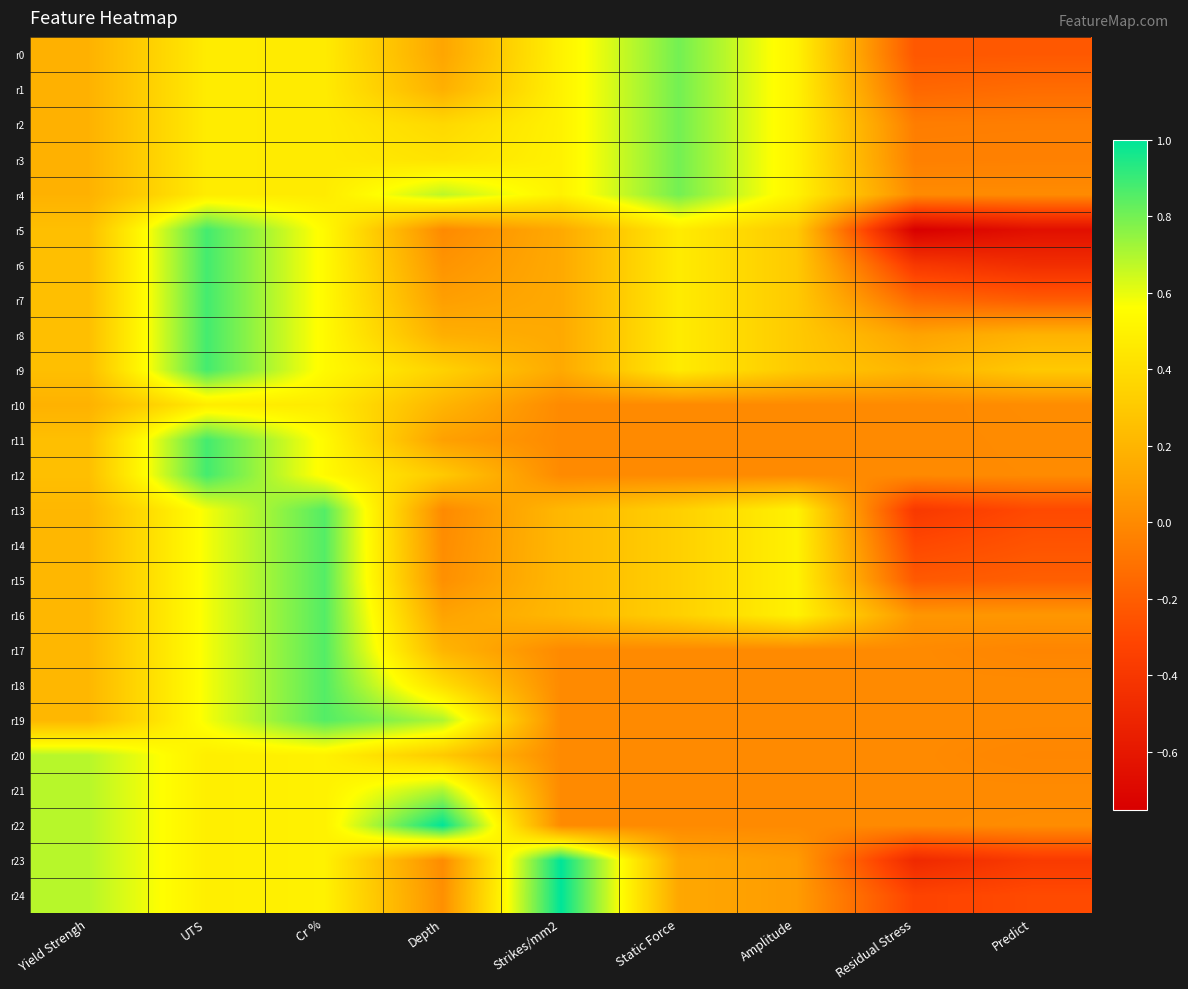

Reading left to right, list all the values displayed in this chart.

r0: Yield Strengh=0.2	UTS=0.5	Cr %=0.5	Depth=0.1	Strikes/mm2=0.5	Static Force=0.8	Amplitude=0.5	Residual Stress=-0.2	Predict=-0.2
r1: Yield Strengh=0.2	UTS=0.5	Cr %=0.5	Depth=0.2	Strikes/mm2=0.5	Static Force=0.8	Amplitude=0.5	Residual Stress=-0.2	Predict=-0.1
r2: Yield Strengh=0.2	UTS=0.5	Cr %=0.5	Depth=0.4	Strikes/mm2=0.5	Static Force=0.8	Amplitude=0.5	Residual Stress=-0.1	Predict=-0.1
r3: Yield Strengh=0.2	UTS=0.5	Cr %=0.5	Depth=0.4	Strikes/mm2=0.5	Static Force=0.8	Amplitude=0.5	Residual Stress=-0.0	Predict=-0.0
r4: Yield Strengh=0.2	UTS=0.5	Cr %=0.5	Depth=0.7	Strikes/mm2=0.5	Static Force=0.8	Amplitude=0.5	Residual Stress=0.0	Predict=0.0
r5: Yield Strengh=0.2	UTS=0.9	Cr %=0.5	Depth=0.0	Strikes/mm2=0.1	Static Force=0.5	Amplitude=0.3	Residual Stress=-0.8	Predict=-0.6
r6: Yield Strengh=0.2	UTS=0.9	Cr %=0.5	Depth=0.0	Strikes/mm2=0.1	Static Force=0.5	Amplitude=0.3	Residual Stress=-0.4	Predict=-0.5
r7: Yield Strengh=0.2	UTS=0.9	Cr %=0.5	Depth=0.1	Strikes/mm2=0.1	Static Force=0.5	Amplitude=0.3	Residual Stress=-0.1	Predict=-0.2
r8: Yield Strengh=0.2	UTS=0.9	Cr %=0.5	Depth=0.2	Strikes/mm2=0.1	Static Force=0.5	Amplitude=0.3	Residual Stress=0.1	Predict=0.2
r9: Yield Strengh=0.2	UTS=0.9	Cr %=0.5	Depth=0.3	Strikes/mm2=0.1	Static Force=0.5	Amplitude=0.3	Residual Stress=0.2	Predict=0.3
r10: Yield Strengh=0.2	UTS=0.5	Cr %=0.5	Depth=0.2	Strikes/mm2=0.0	Static Force=0.0	Amplitude=0.0	Residual Stress=0.0	Predict=0.0
r11: Yield Strengh=0.2	UTS=0.9	Cr %=0.5	Depth=0.1	Strikes/mm2=0.0	Static Force=0.0	Amplitude=0.0	Residual Stress=0.0	Predict=0.0
r12: Yield Strengh=0.2	UTS=0.9	Cr %=0.5	Depth=0.3	Strikes/mm2=0.0	Static Force=0.0	Amplitude=0.0	Residual Stress=0.0	Predict=0.0
r13: Yield Strengh=0.2	UTS=0.6	Cr %=0.9	Depth=0.0	Strikes/mm2=0.2	Static Force=0.3	Amplitude=0.5	Residual Stress=-0.4	Predict=-0.3
r14: Yield Strengh=0.2	UTS=0.6	Cr %=0.9	Depth=0.0	Strikes/mm2=0.2	Static Force=0.3	Amplitude=0.5	Residual Stress=-0.3	Predict=-0.2
r15: Yield Strengh=0.2	UTS=0.6	Cr %=0.9	Depth=0.0	Strikes/mm2=0.2	Static Force=0.3	Amplitude=0.5	Residual Stress=-0.2	Predict=-0.2
r16: Yield Strengh=0.2	UTS=0.6	Cr %=0.9	Depth=0.1	Strikes/mm2=0.2	Static Force=0.3	Amplitude=0.5	Residual Stress=0.1	Predict=0.1
r17: Yield Strengh=0.2	UTS=0.6	Cr %=0.9	Depth=0.2	Strikes/mm2=0.0	Static Force=0.0	Amplitude=0.0	Residual Stress=0.0	Predict=-0.0
r18: Yield Strengh=0.2	UTS=0.6	Cr %=0.9	Depth=0.4	Strikes/mm2=0.0	Static Force=0.0	Amplitude=0.0	Residual Stress=0.0	Predict=0.0
r19: Yield Strengh=0.2	UTS=0.6	Cr %=0.9	Depth=0.7	Strikes/mm2=0.0	Static Force=0.0	Amplitude=0.0	Residual Stress=0.0	Predict=0.0
r20: Yield Strengh=0.7	UTS=0.5	Cr %=0.5	Depth=0.3	Strikes/mm2=0.0	Static Force=0.0	Amplitude=0.0	Residual Stress=0.0	Predict=-0.0
r21: Yield Strengh=0.7	UTS=0.5	Cr %=0.5	Depth=0.7	Strikes/mm2=0.0	Static Force=0.0	Amplitude=0.0	Residual Stress=0.0	Predict=-0.0
r22: Yield Strengh=0.7	UTS=0.5	Cr %=0.5	Depth=1.0	Strikes/mm2=0.0	Static Force=0.0	Amplitude=0.0	Residual Stress=0.0	Predict=0.0
r23: Yield Strengh=0.7	UTS=0.5	Cr %=0.5	Depth=0.0	Strikes/mm2=1.0	Static Force=0.1	Amplitude=0.1	Residual Stress=-0.5	Predict=-0.4
r24: Yield Strengh=0.7	UTS=0.5	Cr %=0.5	Depth=0.0	Strikes/mm2=1.0	Static Force=0.1	Amplitude=0.1	Residual Stress=-0.3	Predict=-0.3